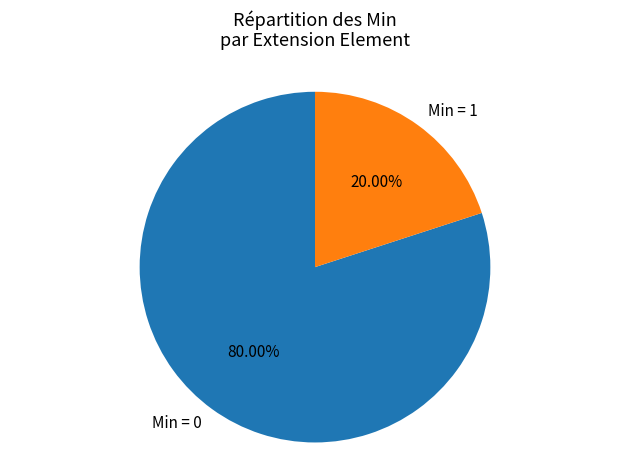

Rank the categories by value from lowest to highest.

Min = 1, Min = 0